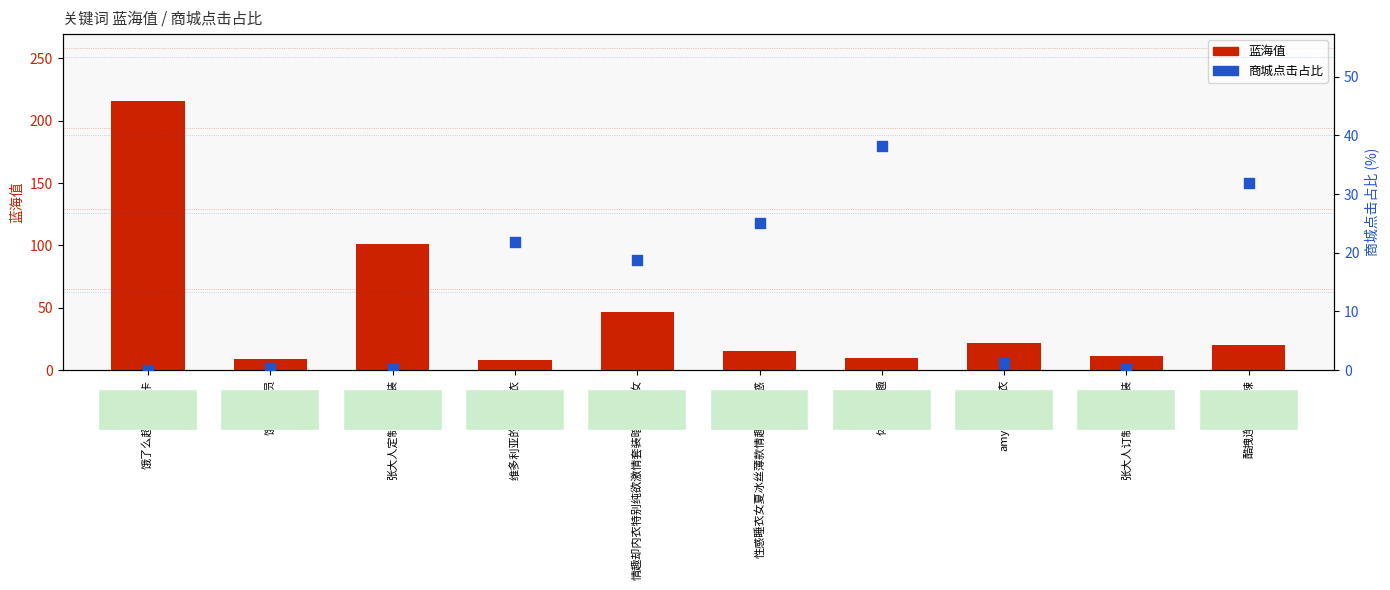

What are all the series names shown in the legend?

蓝海值, 商城点击占比